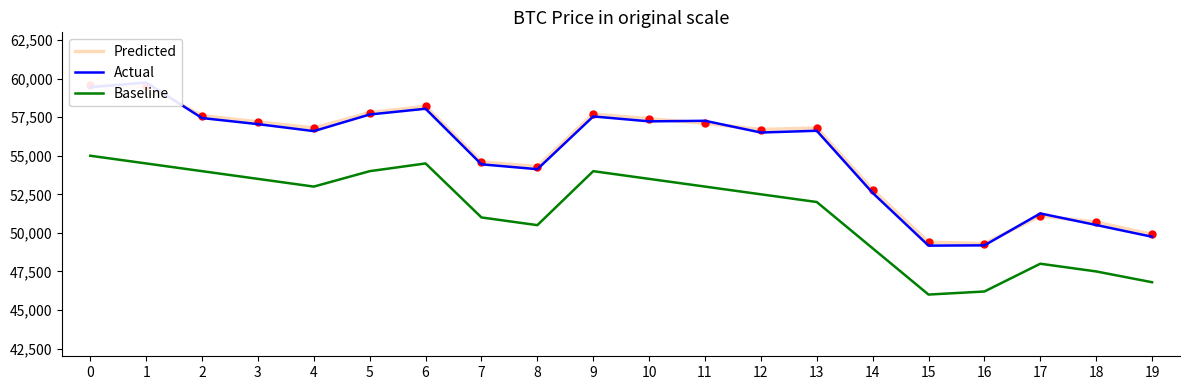

What is the sum of all Predicted values?

1104500